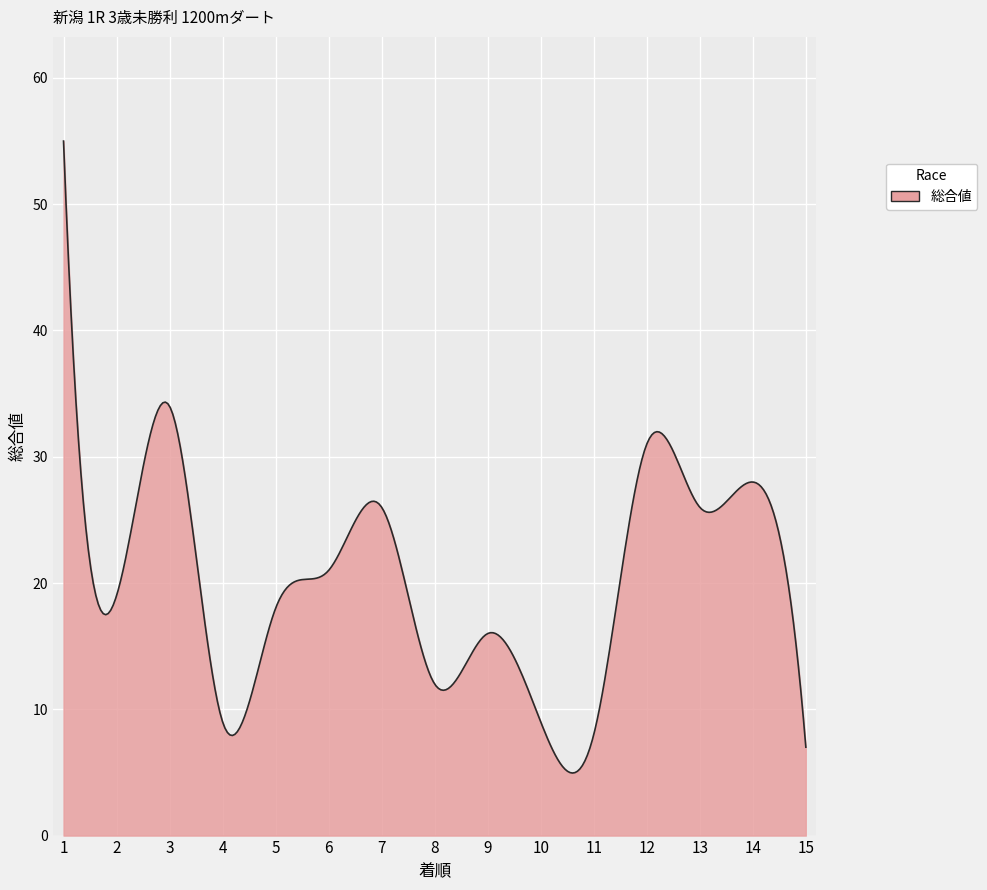

What is the maximum value shown in the chart?

55.0